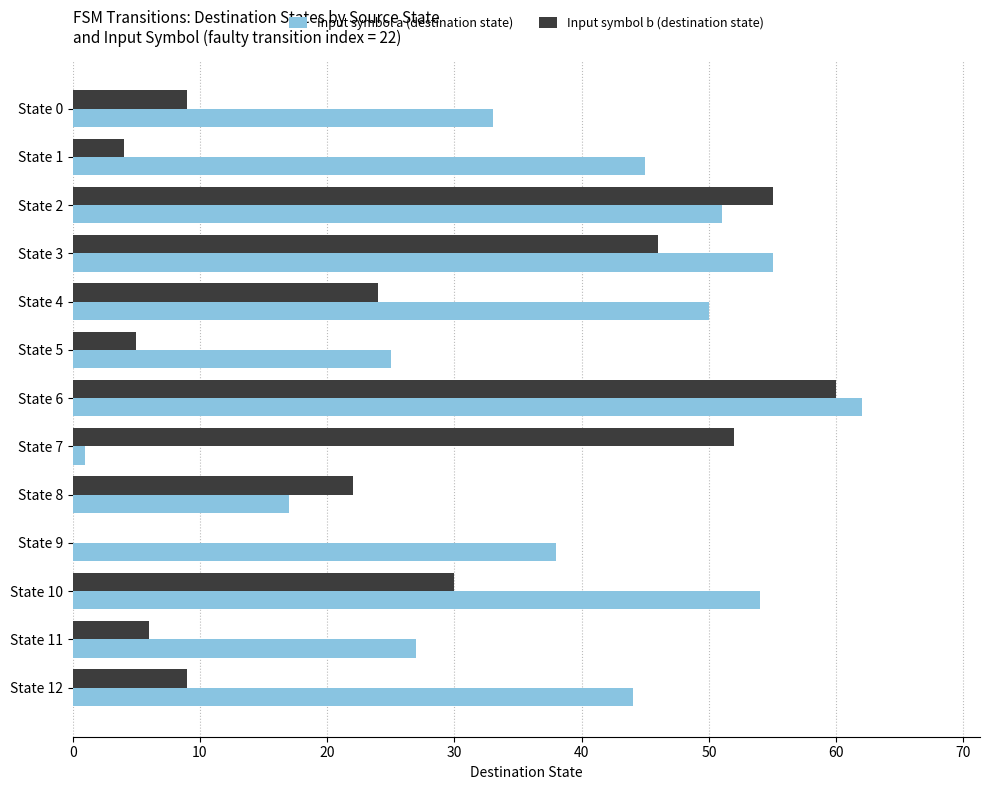

Between State 1 and State 11, which series saw the biggest shift?

Input symbol a (destination state)